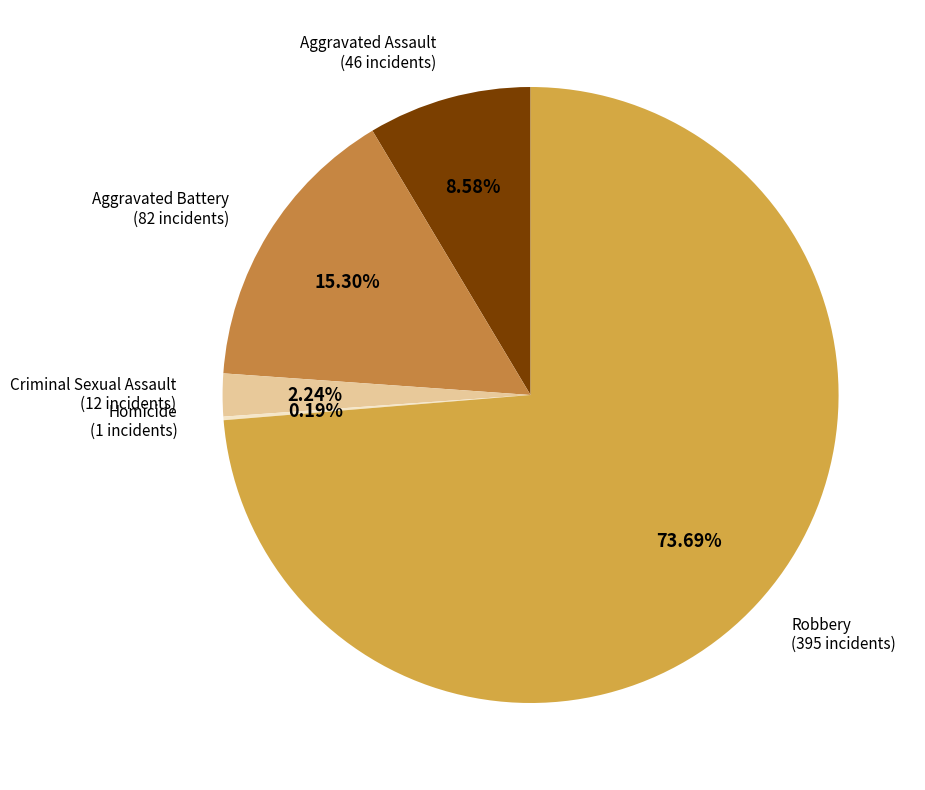

To the nearest percent, what is the difference between the largest and smallest slice percentages?

74%